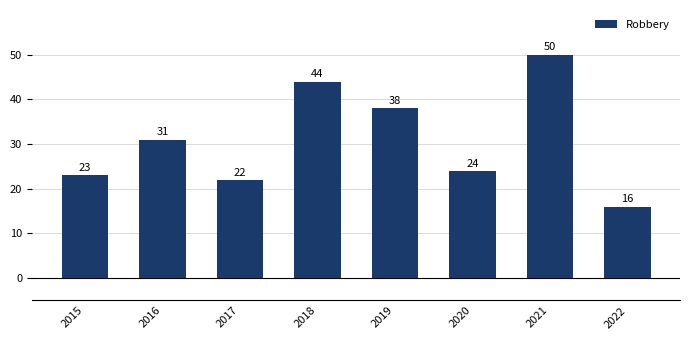

Count the number of data series in this chart.

1